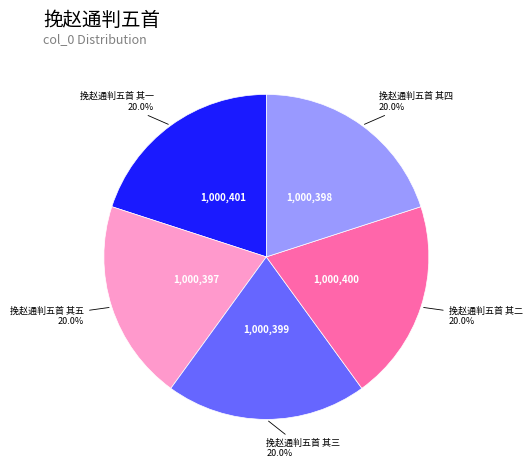

Is there a majority slice in this chart?

No